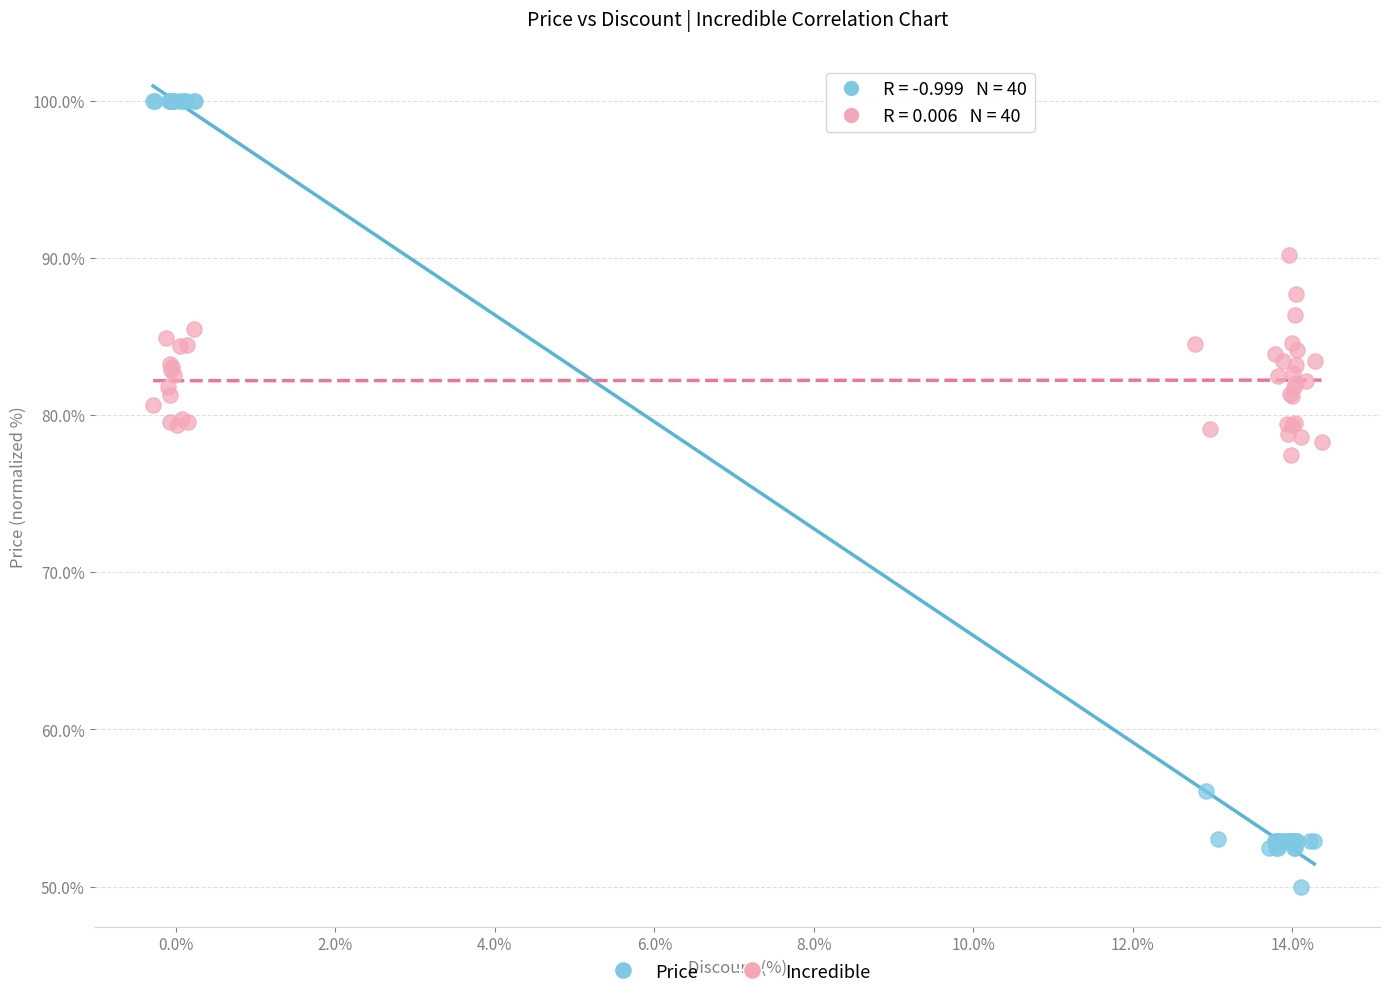

Which series contains the lowest Y value?

Price